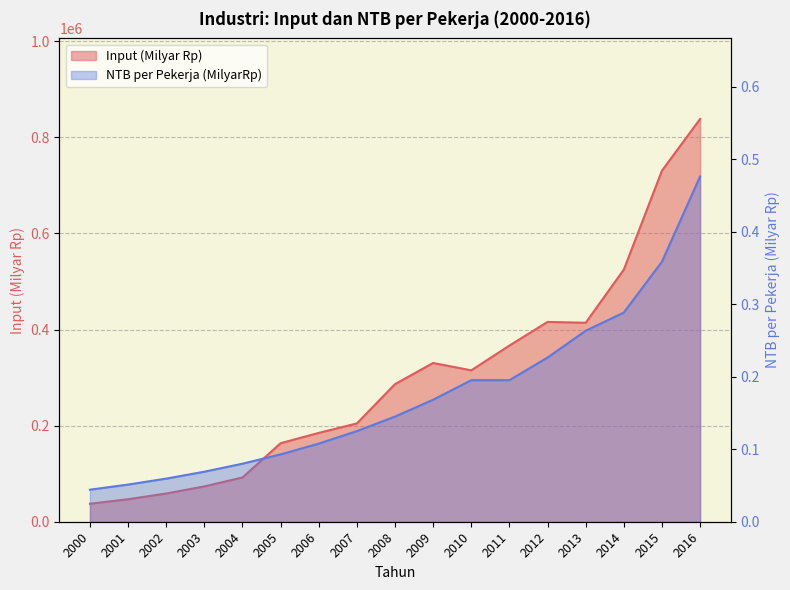

Reading right to left, extract all data points from this chart.

Input (Milyar Rp): 838109.0	730546.0	524667.0	414022.0	415810.0	366588.0	315053.0	330349.0	286374.0	204551.0	184853.0	163390.0	92098.0	73529.0	58705.0	46868.0	37418.0
NTB per Pekerja (MilyarRp): 0.5	0.4	0.3	0.3	0.2	0.2	0.2	0.2	0.1	0.1	0.1	0.1	0.1	0.1	0.1	0.1	0.0